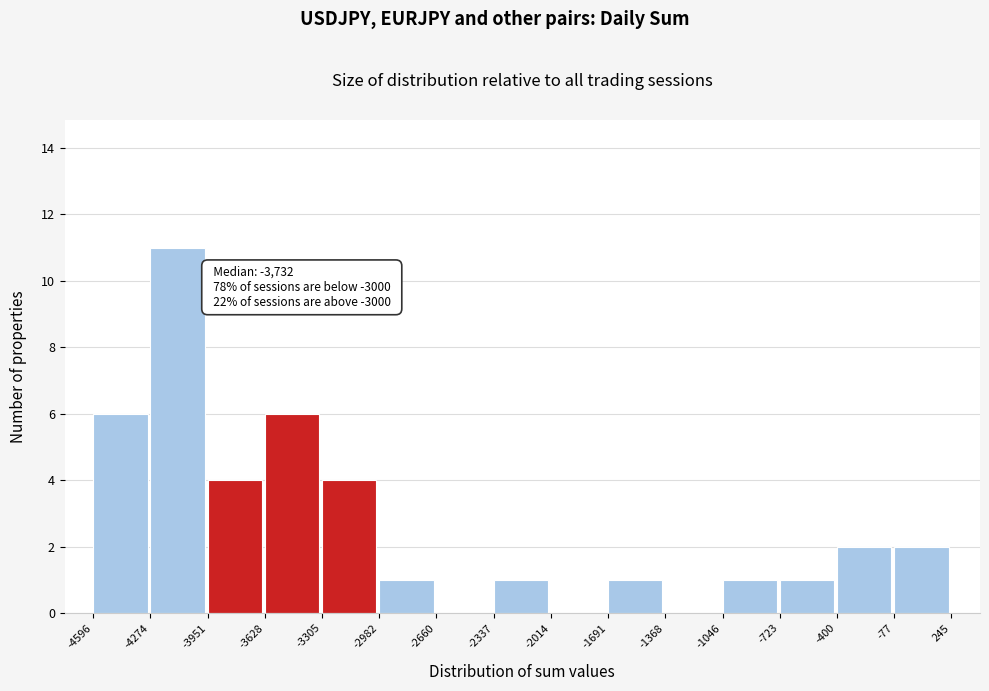

Which range on the x-axis has the tallest bar?

-4274 to -3951